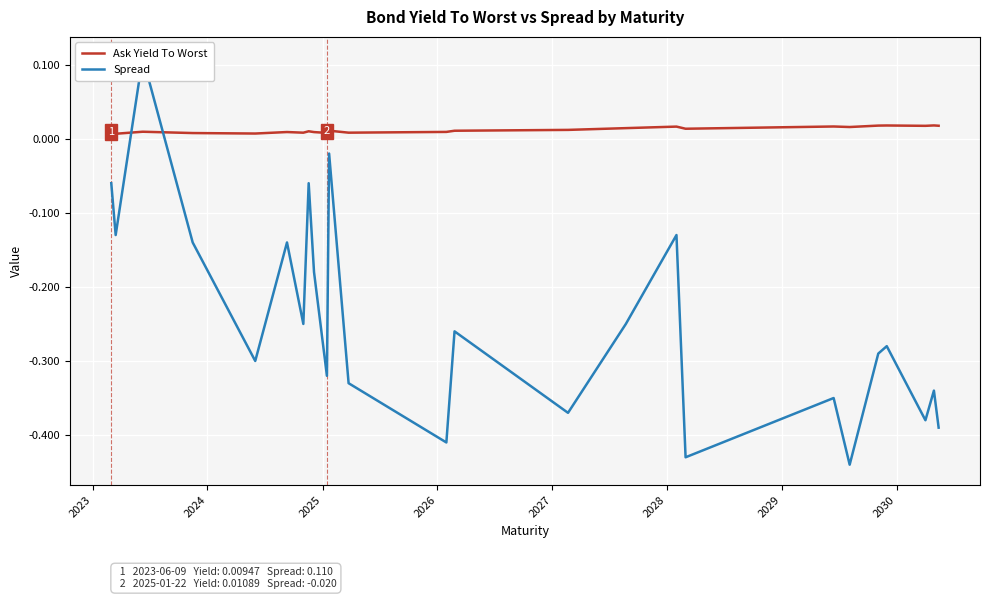

Which series ends up on top after the final intersection of Ask Yield To Worst and Spread?

Ask Yield To Worst